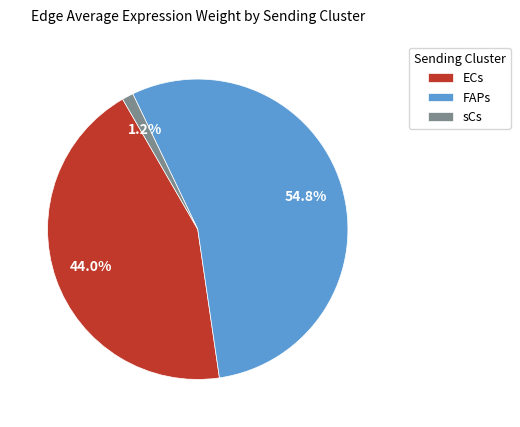

Combined, do FAPs and sCs account for over 50%?

Yes